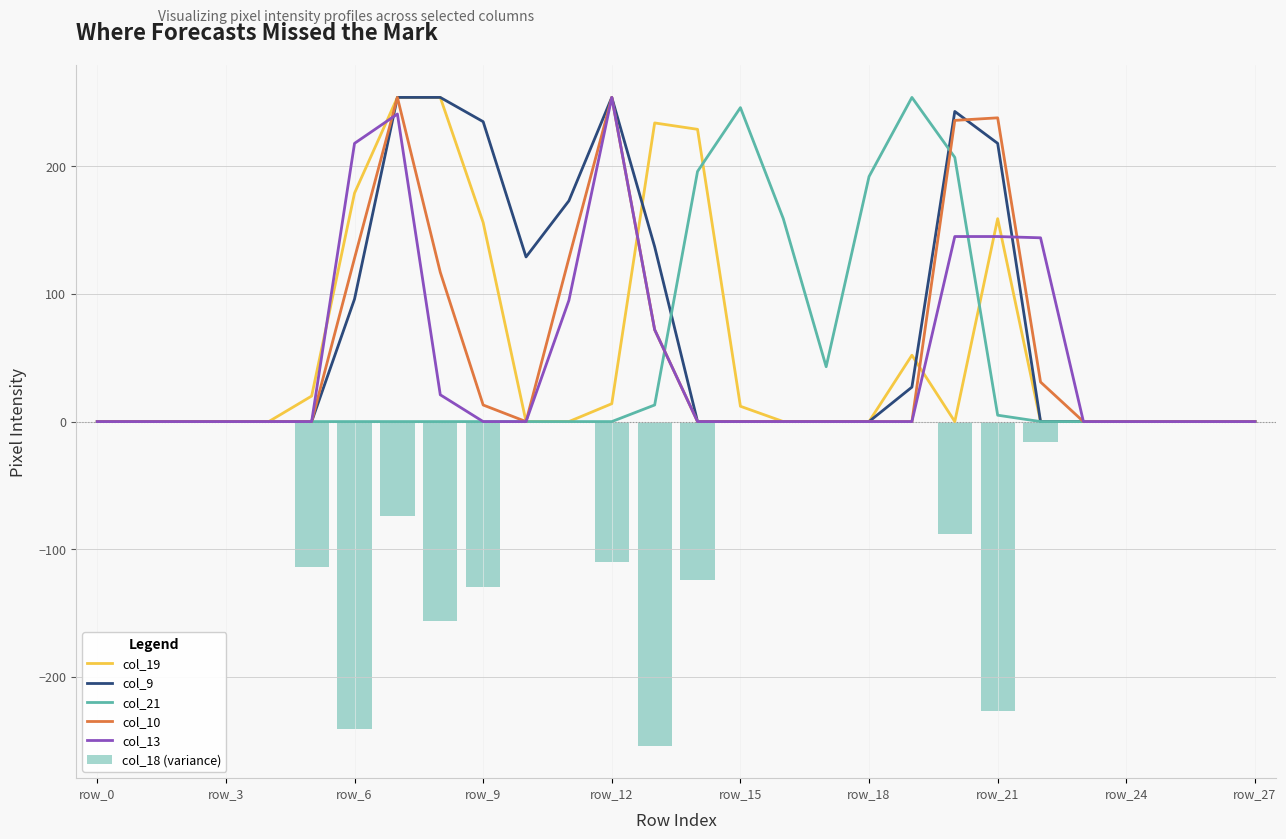

What is the spread (max minus min) of values at 21?

465